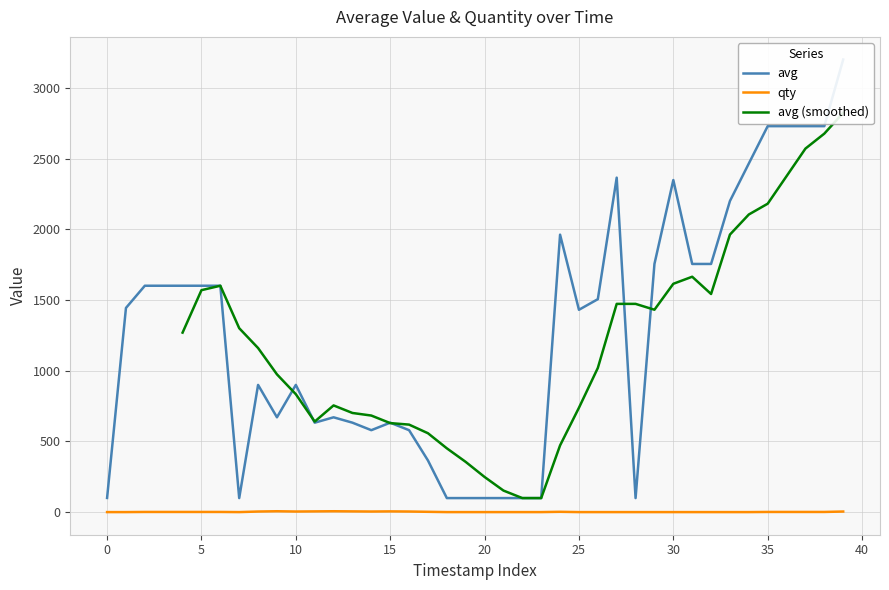

What is the average value of the qty series?

2